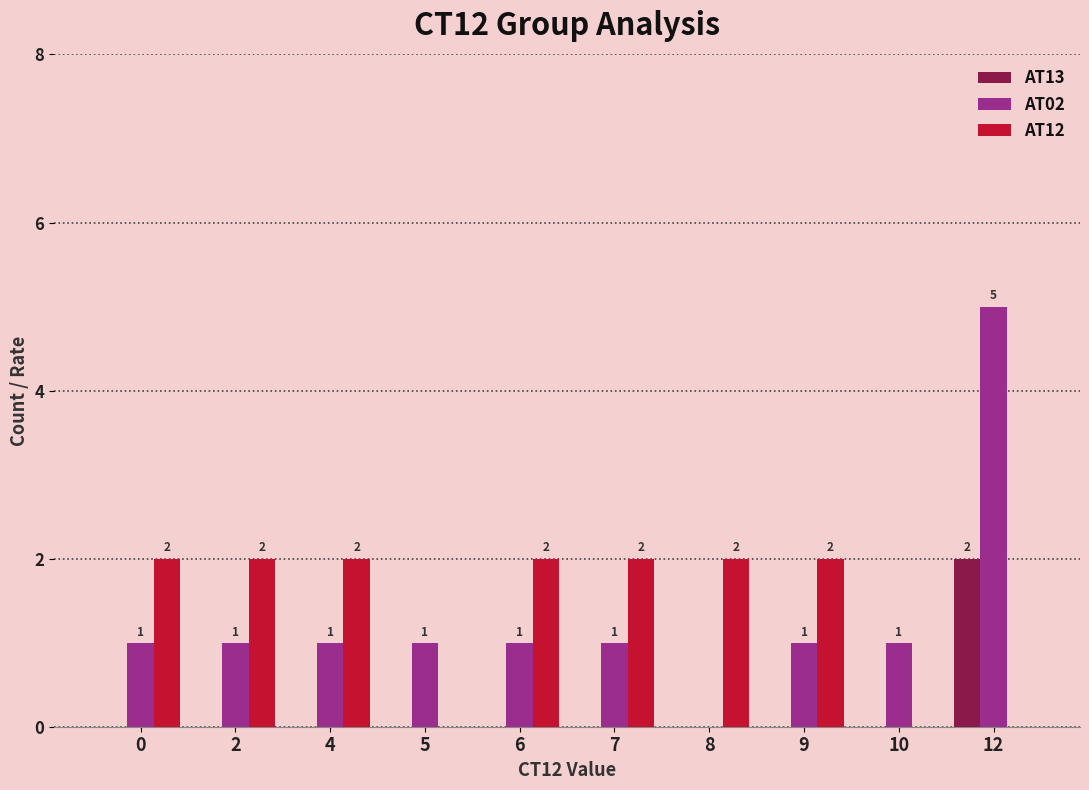

The AT12 series shows 1 at 9. True or false?

False